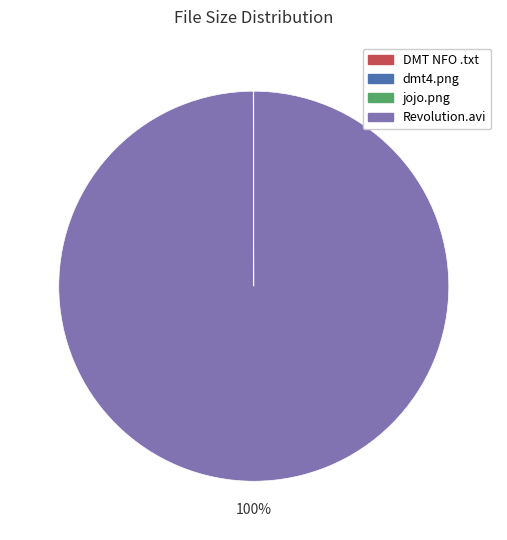

Is there any slice that represents more than half of the pie?

Yes